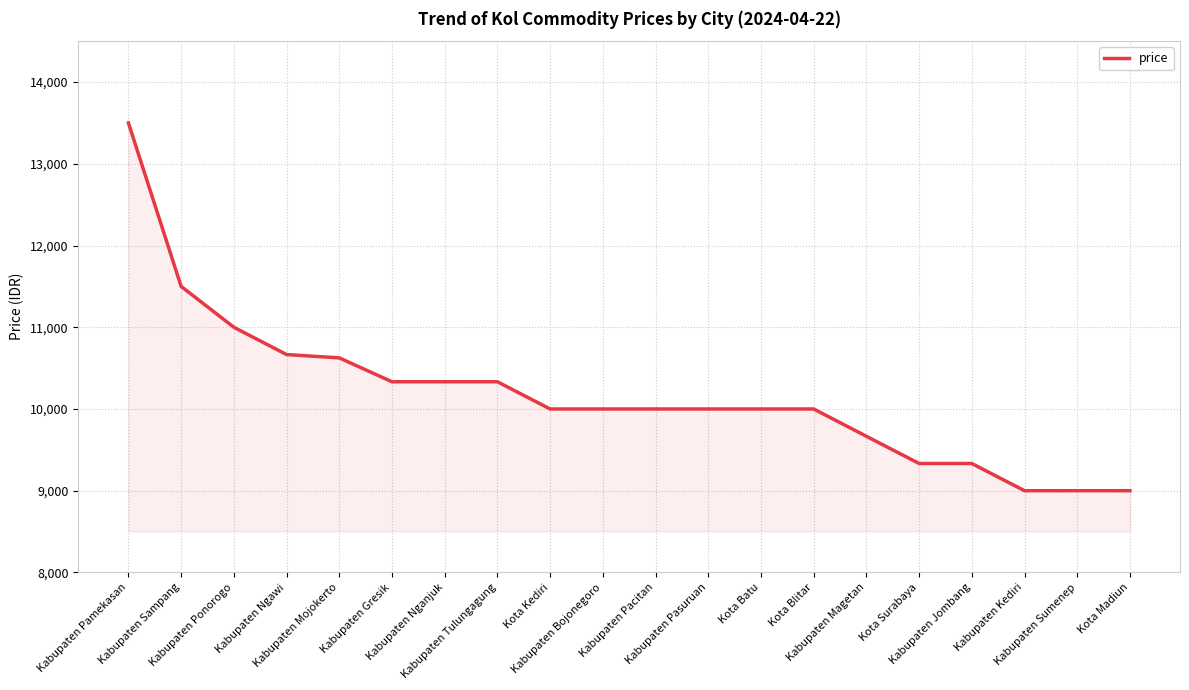

Is it true that the value at Kota Kediri is 10000?

True